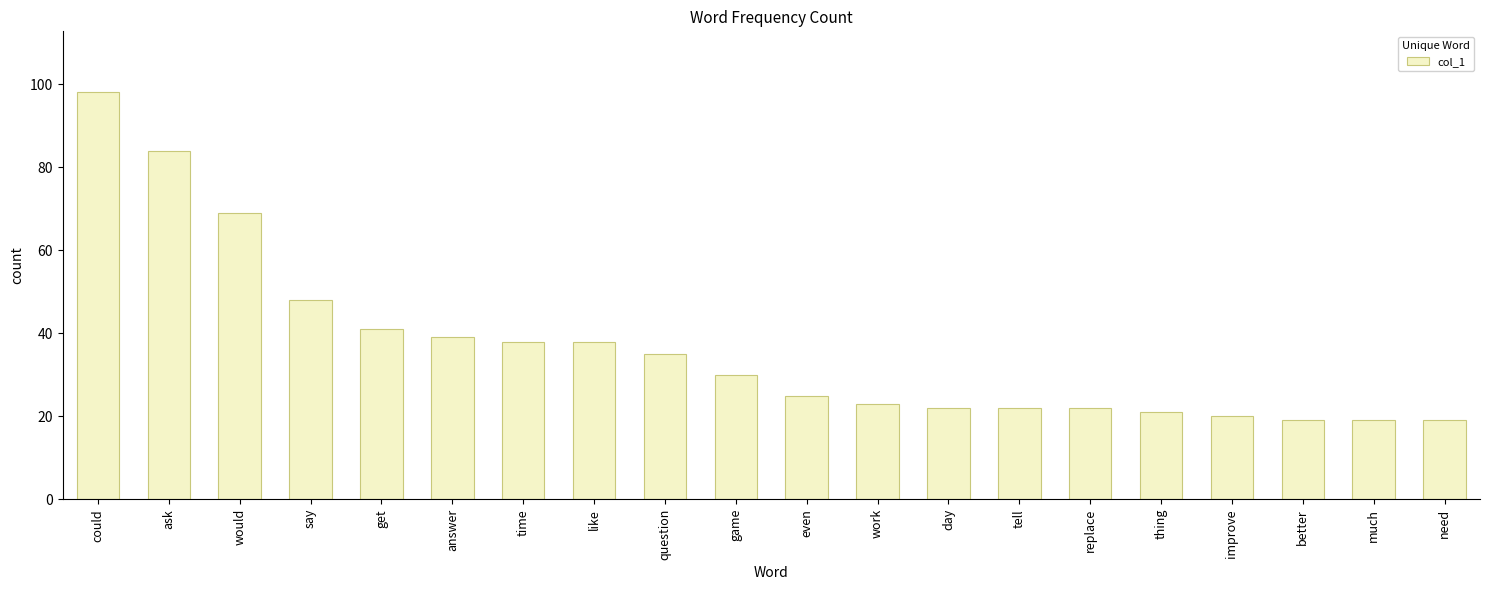

Reading left to right, what are all the values shown in this chart?

98	84	69	48	41	39	38	38	35	30	25	23	22	22	22	21	20	19	19	19